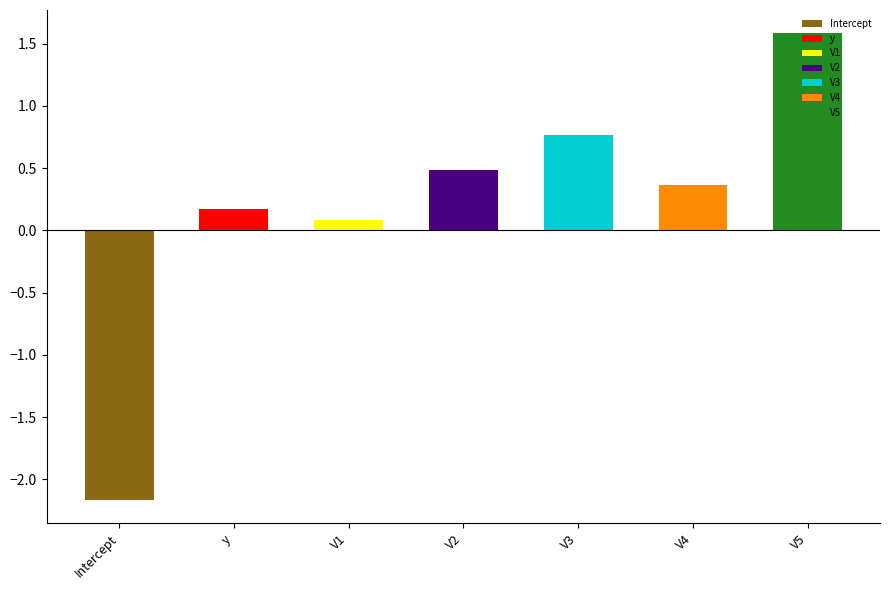

Reading left to right, what are all the values shown in this chart?

-2.2	0.2	0.1	0.5	0.8	0.4	1.6